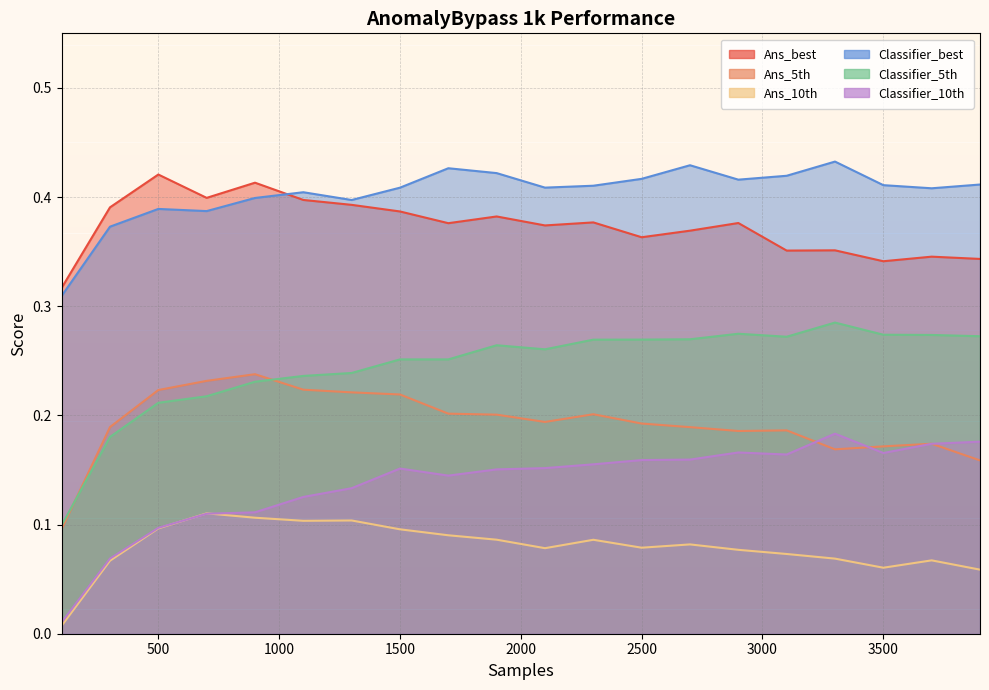

Which series has the largest total across all categories?

Classifier_best